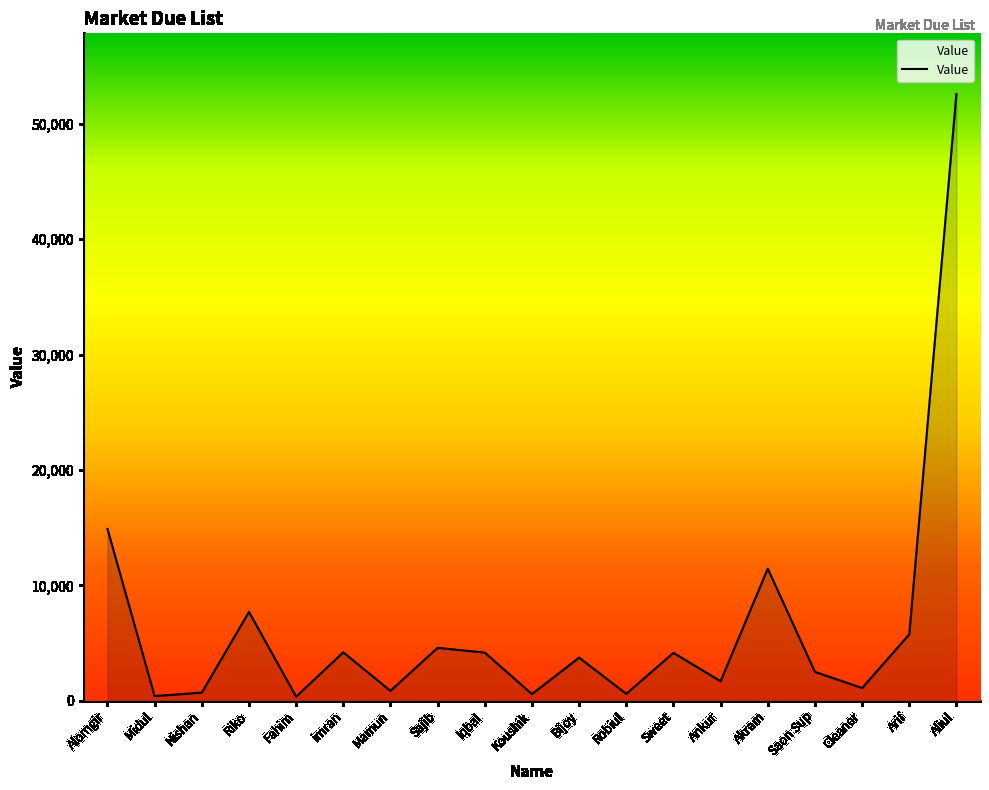

The chart shows a value of 11451 at Akram. True or false?

True